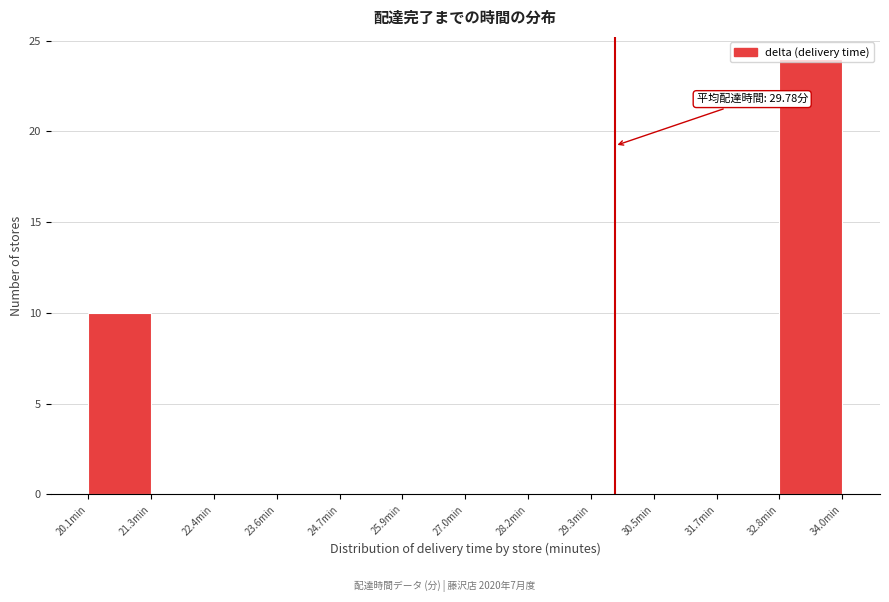

Over which range of the x-axis is the bar tallest?

32.8 to 34.0